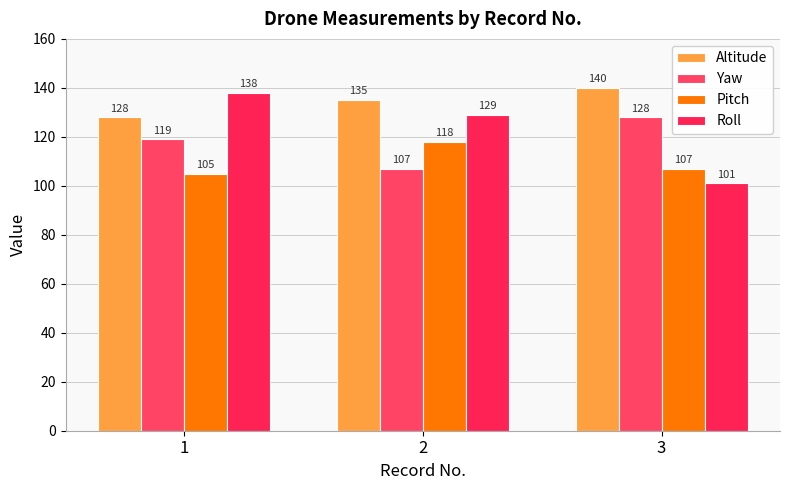

How many groups of bars are there?

3